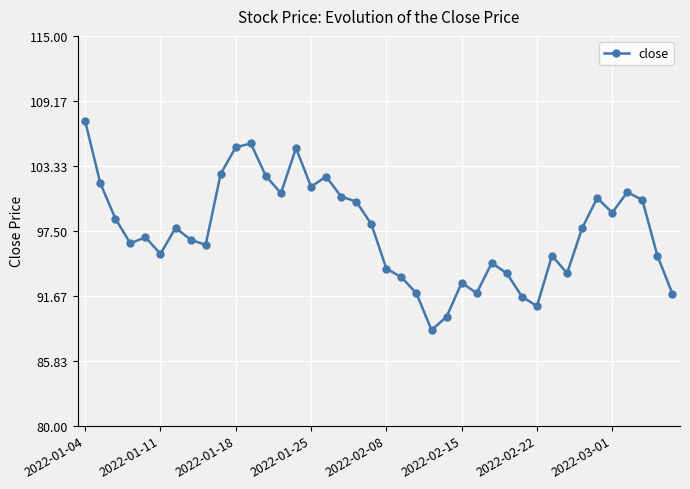

What is the value of the 17th point from the left?

102.4